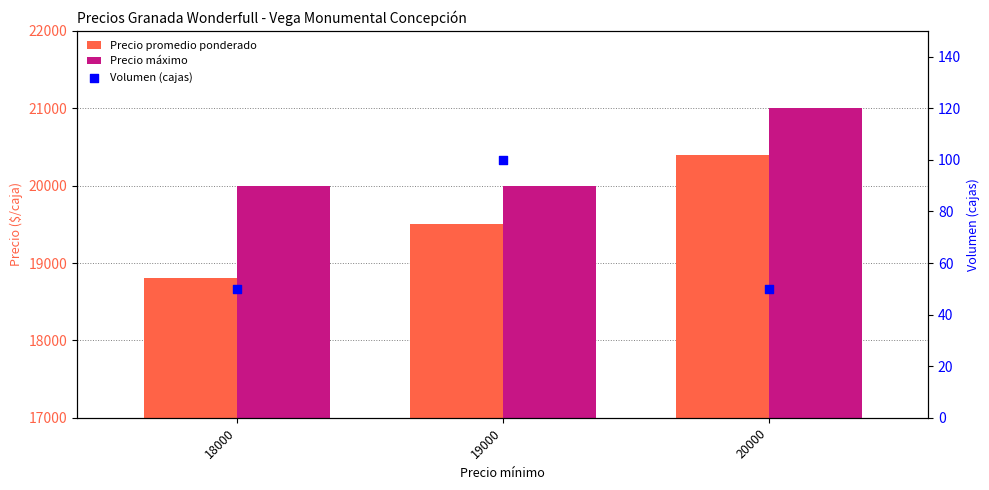

Which series contains the lowest Y value?

Volumen (cajas)